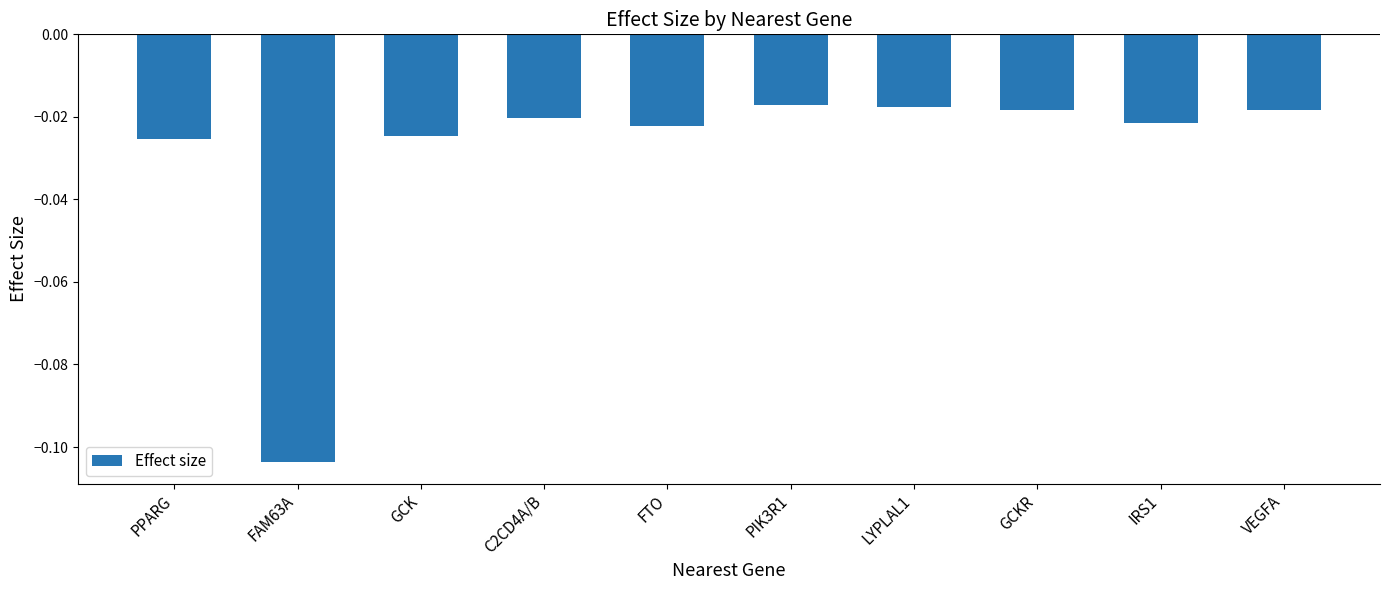

What is the label of the 5th bar from the left?

FTO